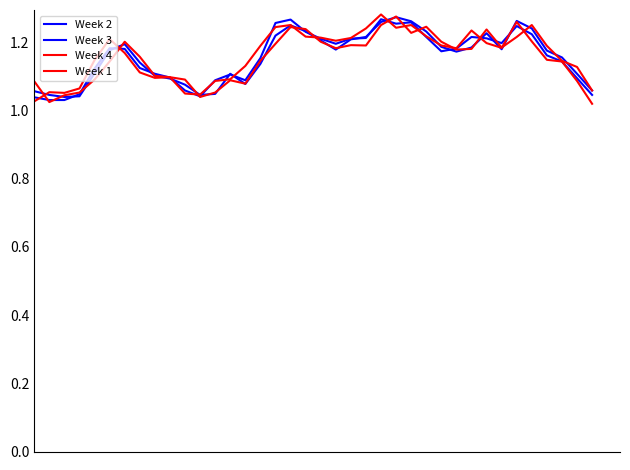

How many Week 2 values are between 1 and 2?

38